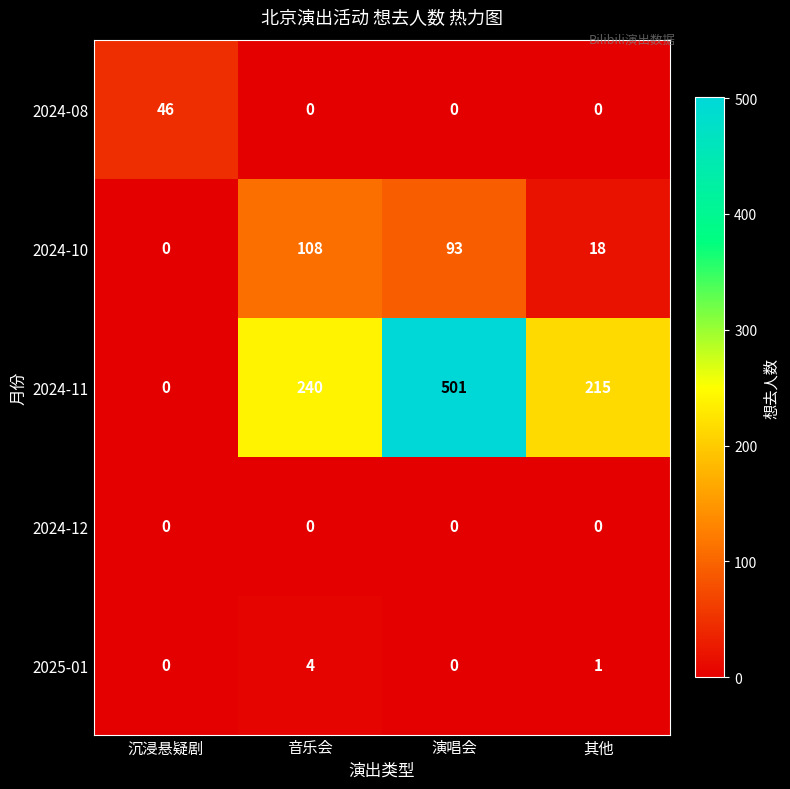

How many series are shown in this chart?

5